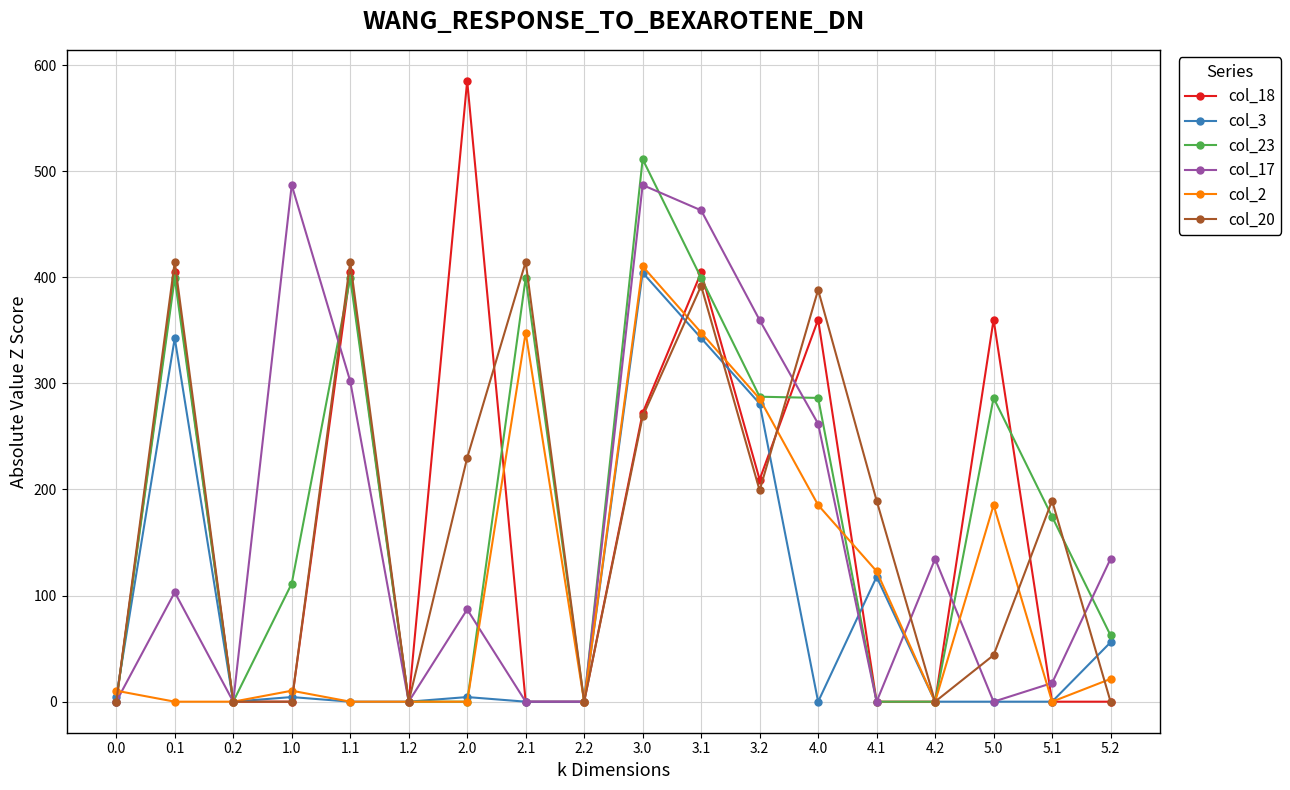

Does the chart have visible grid lines?

Yes